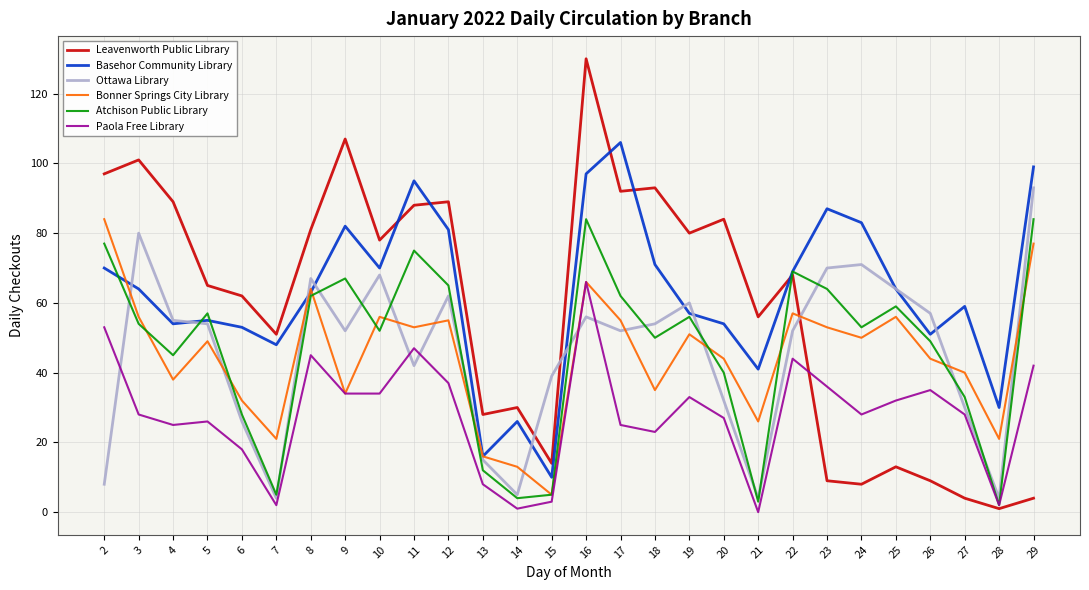

What is the total value across all series at 6?

219